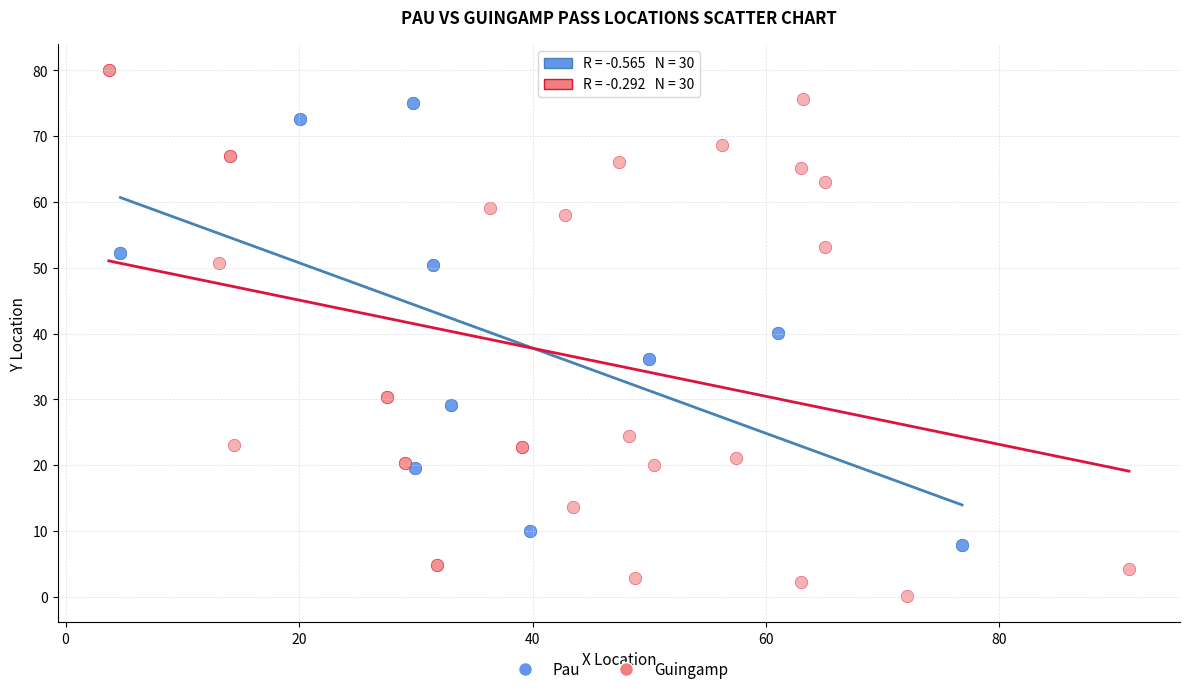

Which series contains the lowest Y value?

Guingamp